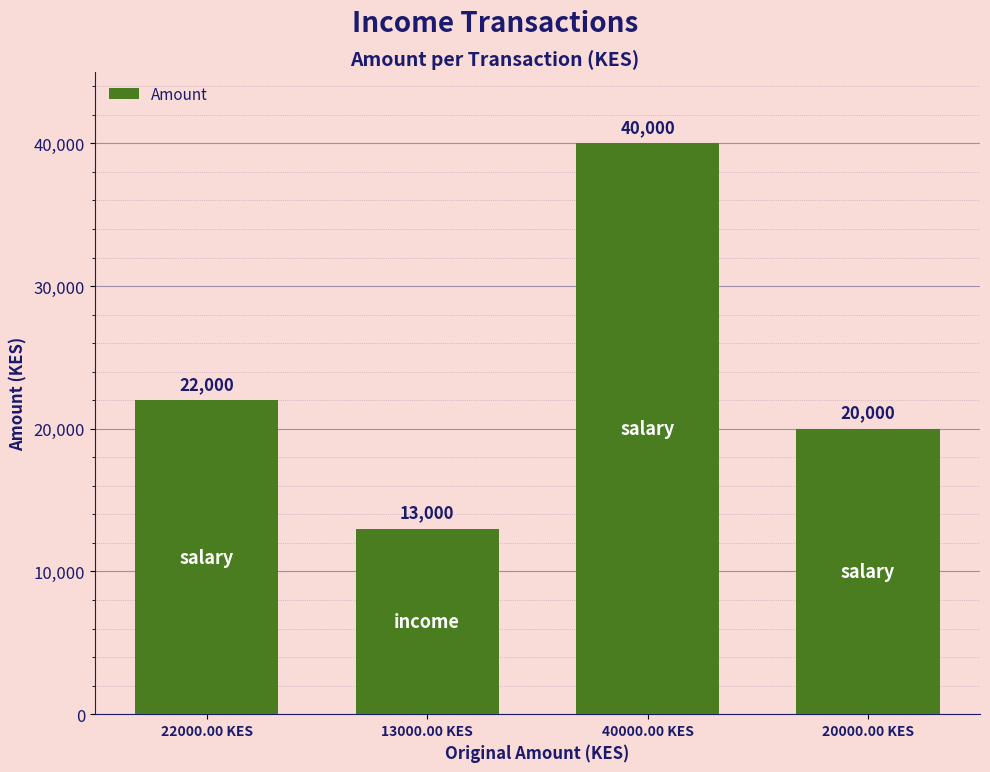

Rank the categories by value from highest to lowest.

40000.00 KES, 22000.00 KES, 20000.00 KES, 13000.00 KES